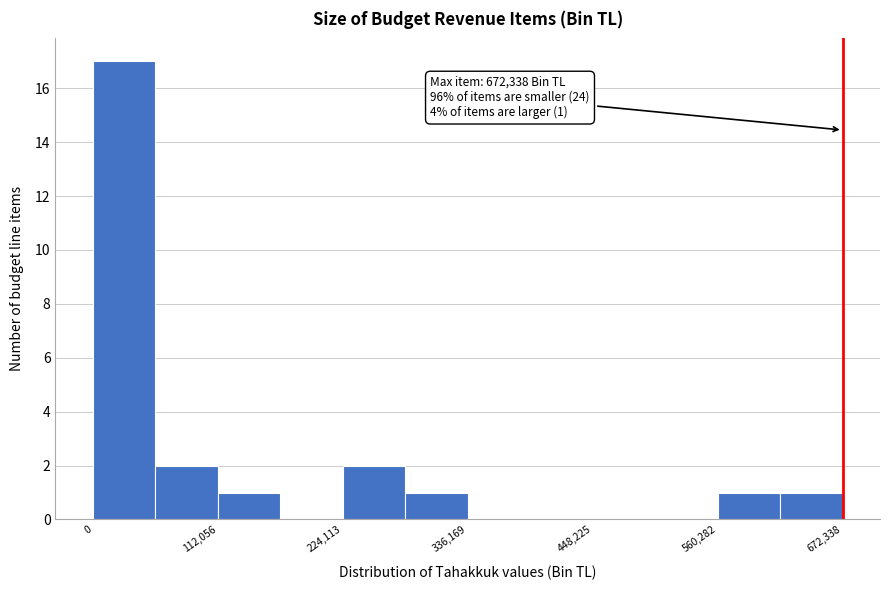

Read against the x-axis, roughly where is the centre of the tallest bar?

20000